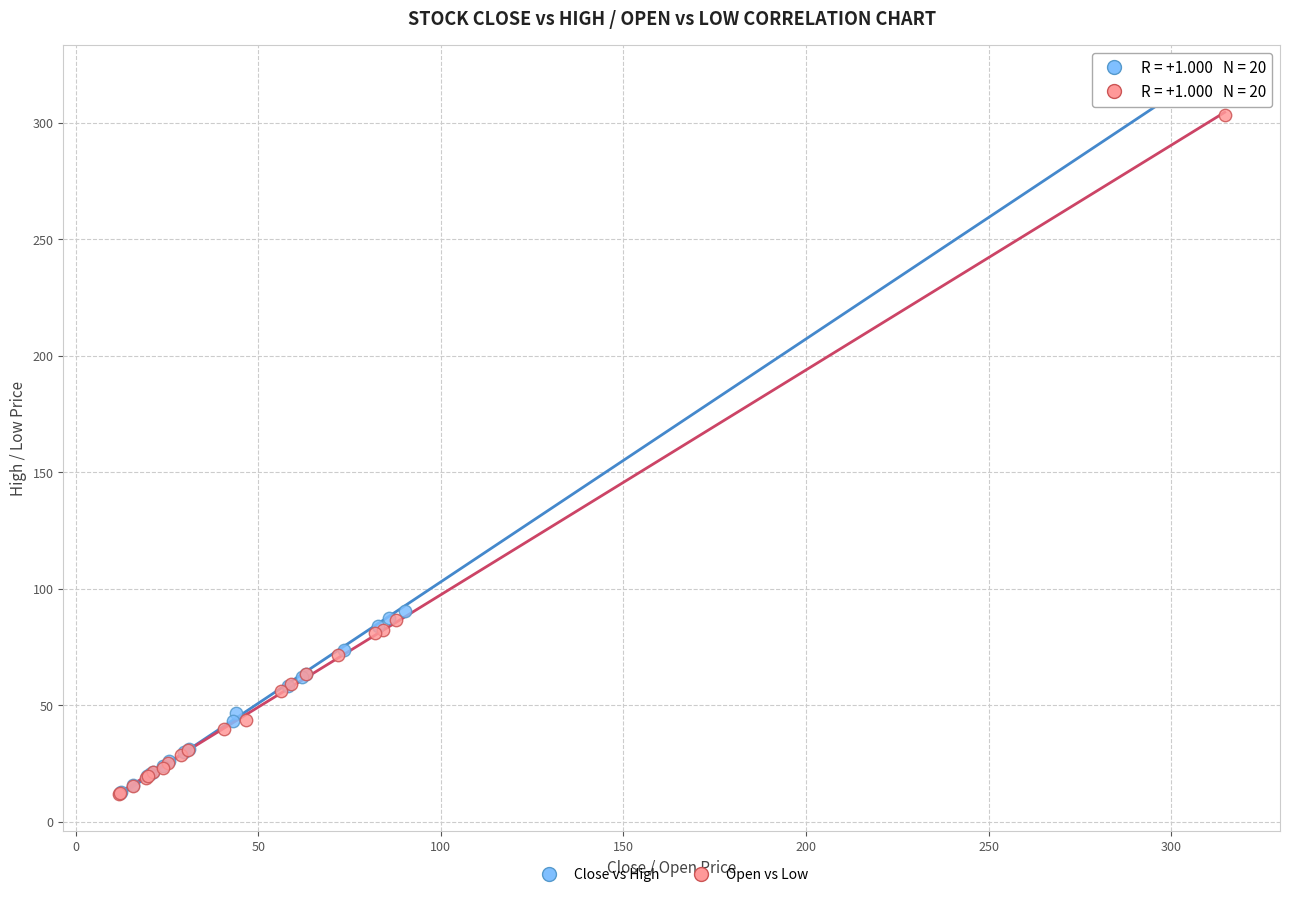

Which series has the widest spread of Y values?

Close vs High